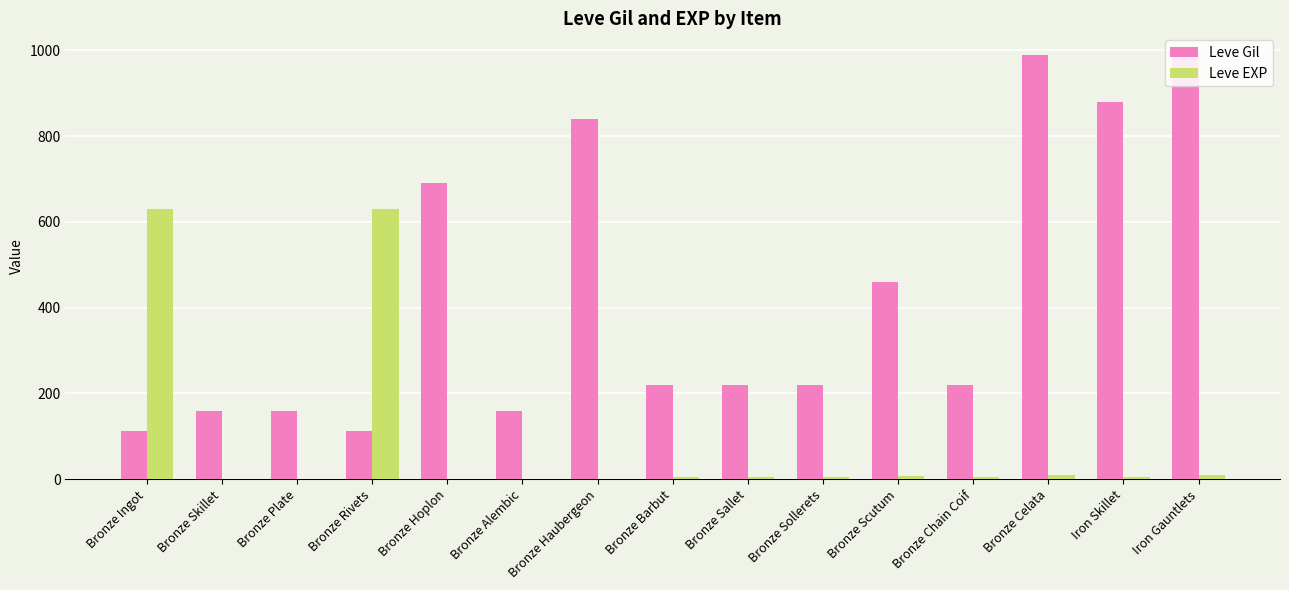

What is the greatest value displayed?

990